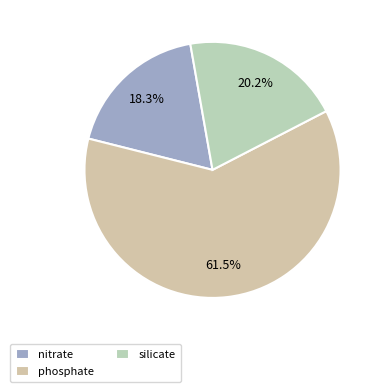

To the nearest percent, what is the difference between the largest and smallest slice percentages?

43%